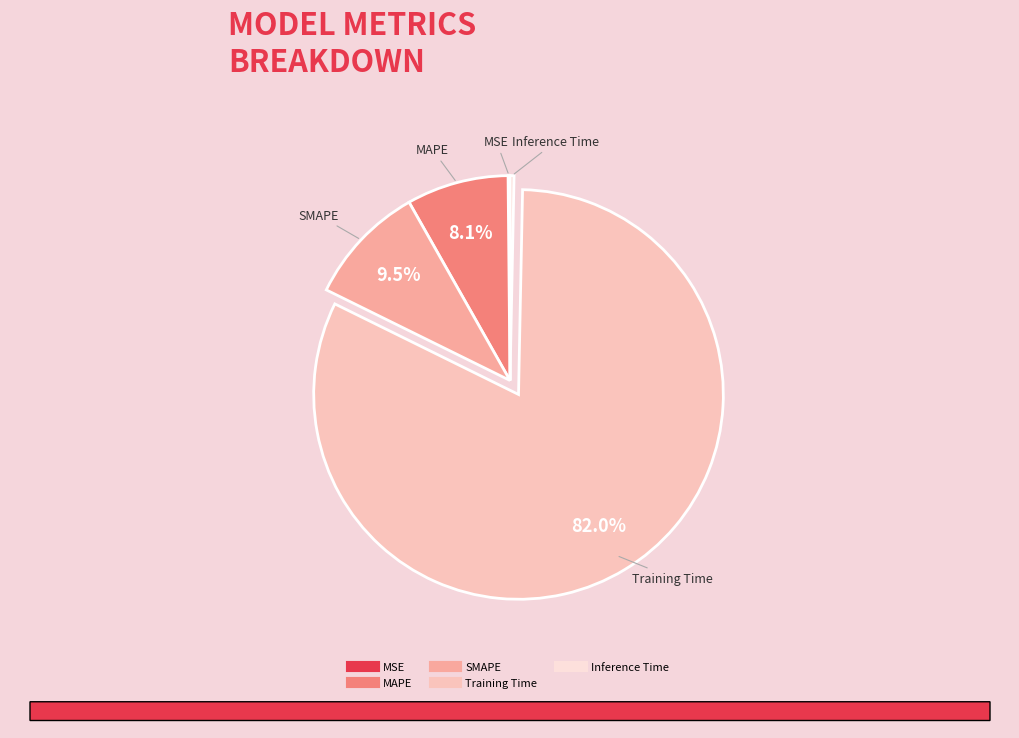

Is there a majority slice in this chart?

Yes